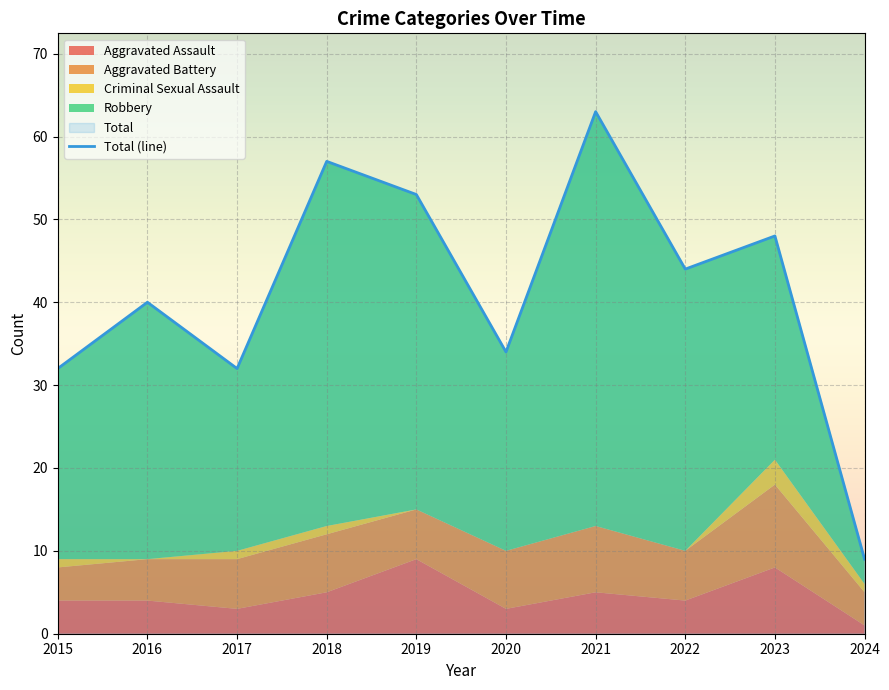

How many values in the Aggravated Assault series are below 4?

3